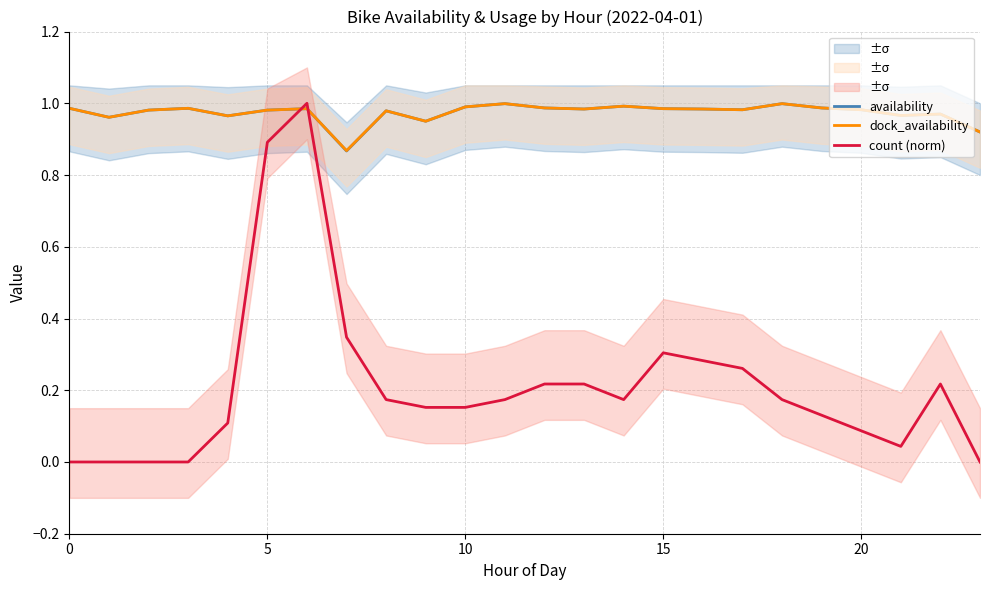

How many data points in count (norm) are above 0?

19